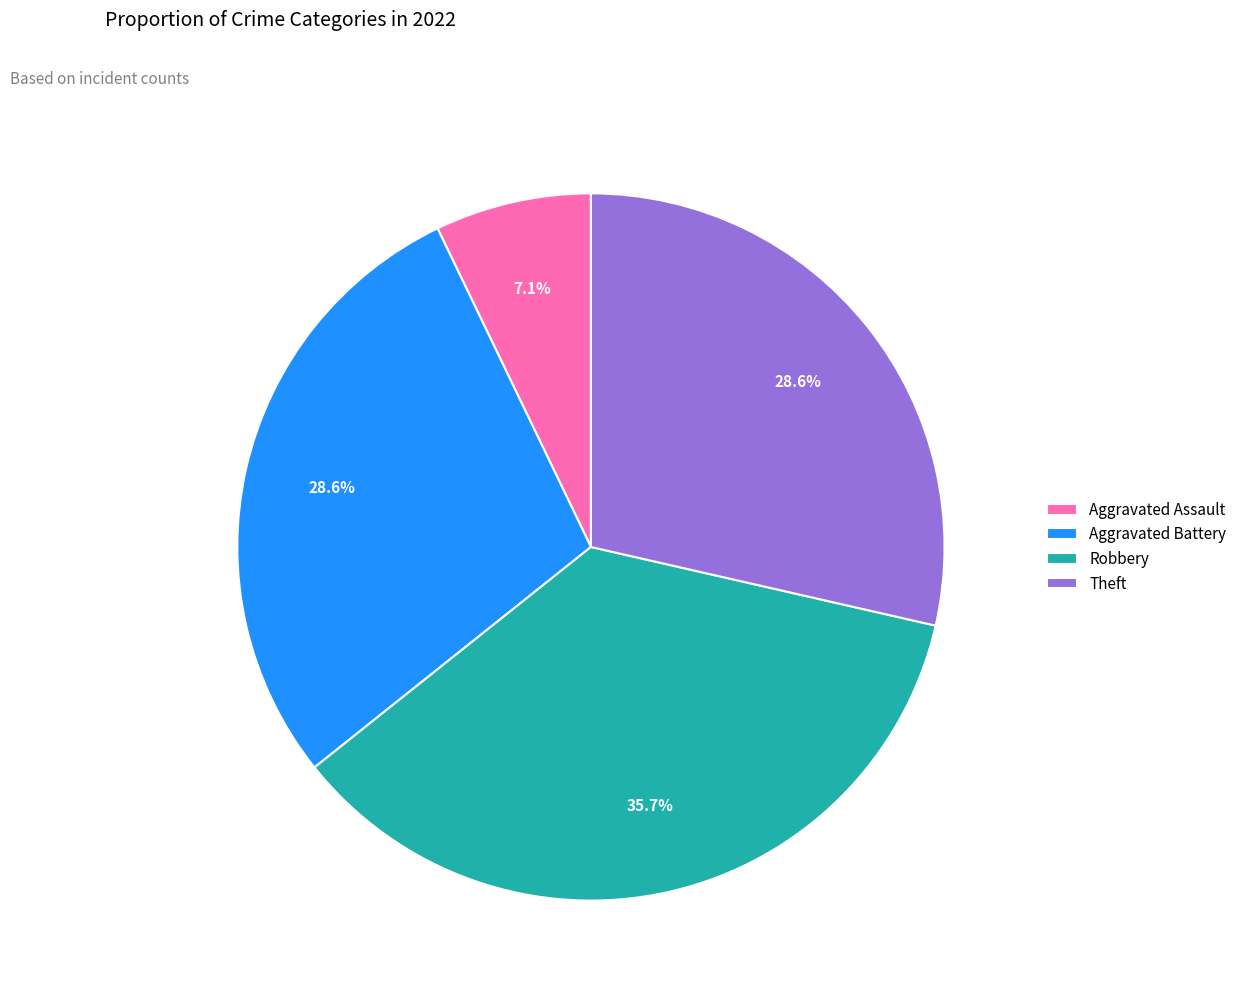

Is there any slice that represents more than half of the pie?

No